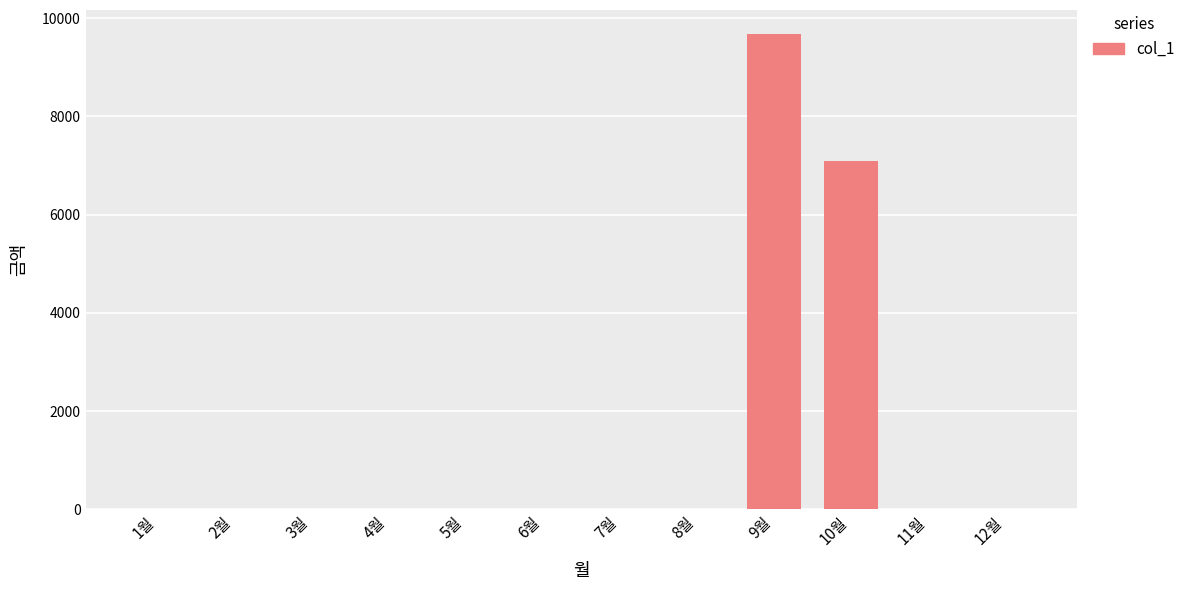

At which label is the value closest to 4840?

10월